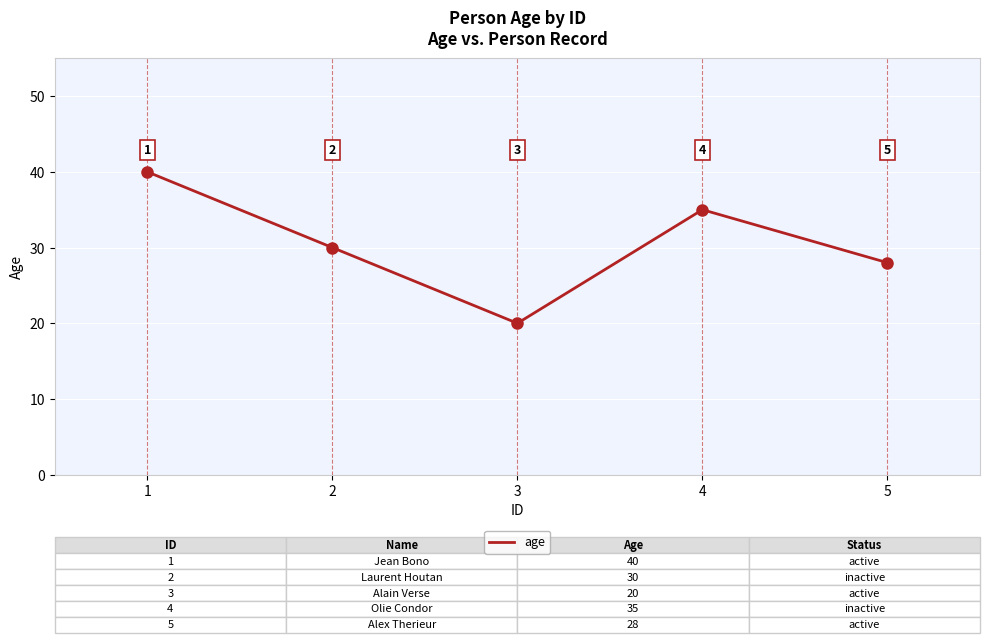

Approximately how many times larger is the value at 5 compared to 2?

0.9